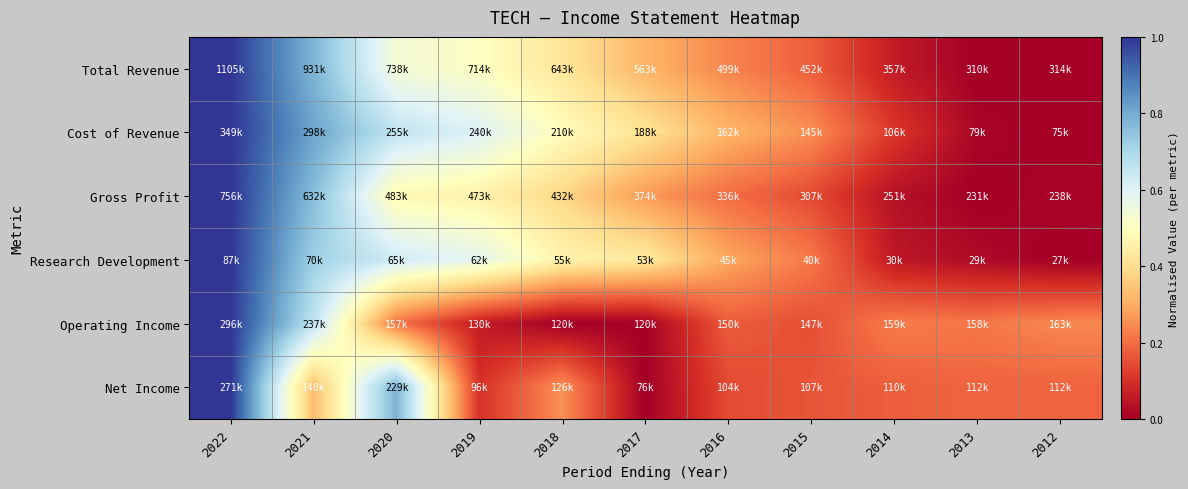

Which category has the highest value across all series?

2022